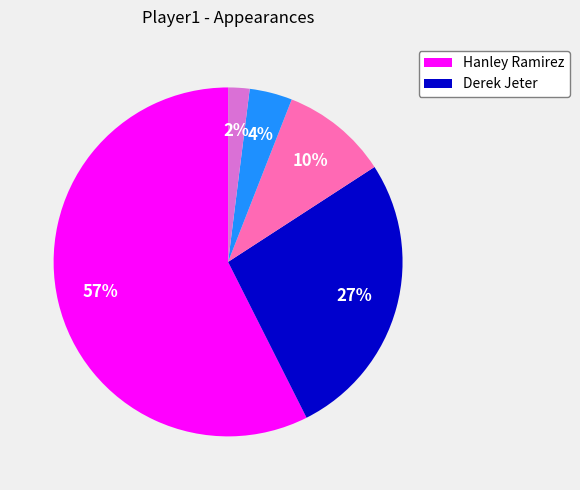

Is there any slice that represents more than half of the pie?

Yes